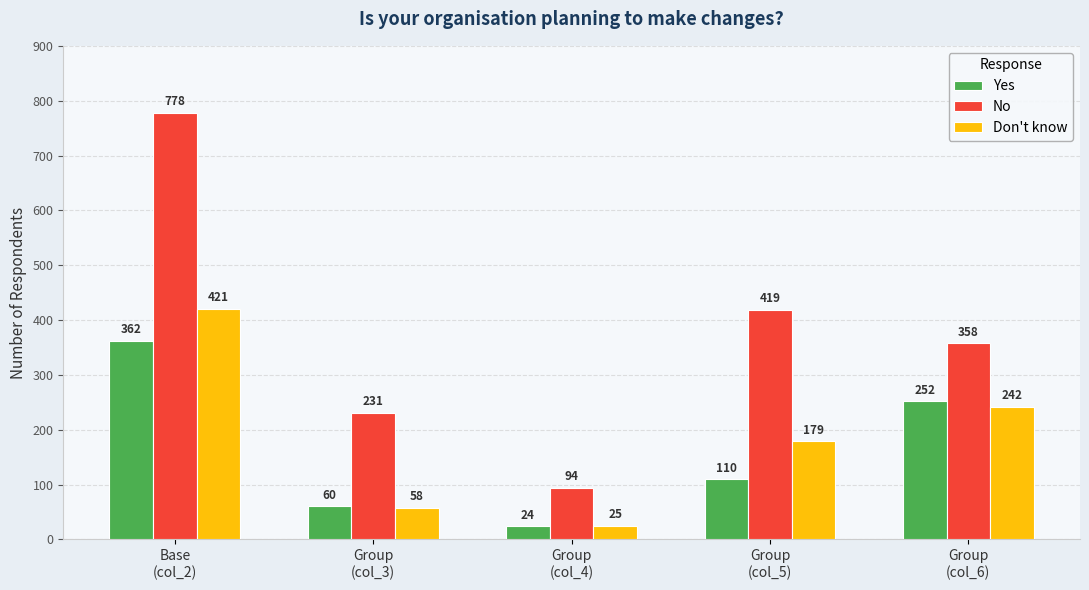

Rank the categories by Yes value from lowest to highest.

Group
(col_4), Group
(col_3), Group
(col_5), Group
(col_6), Base
(col_2)